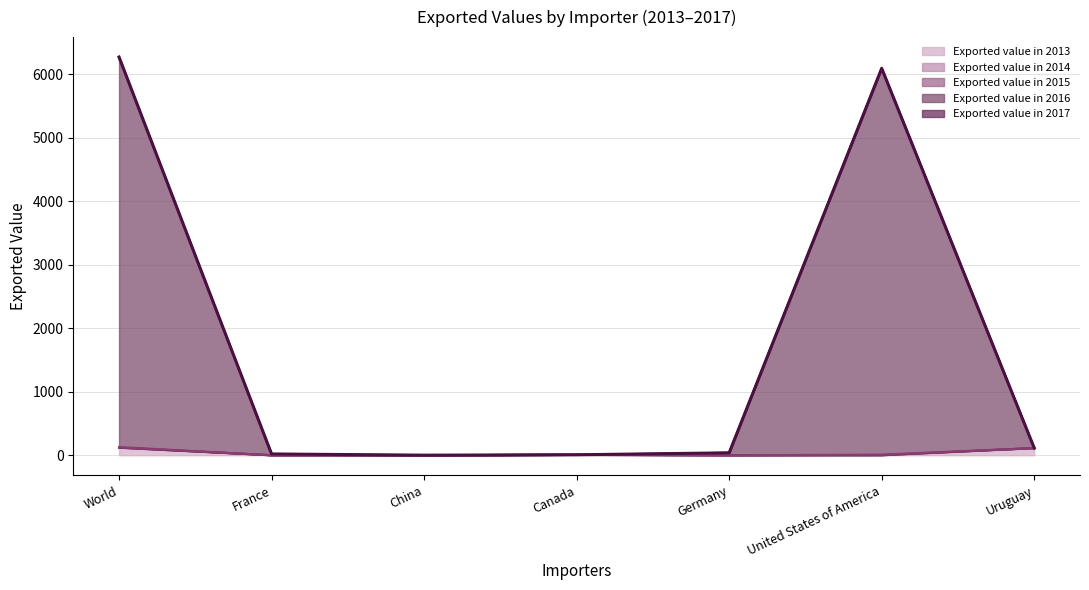

True or false: Exported value in 2013 and Exported value in 2015 intersect in this chart.

False